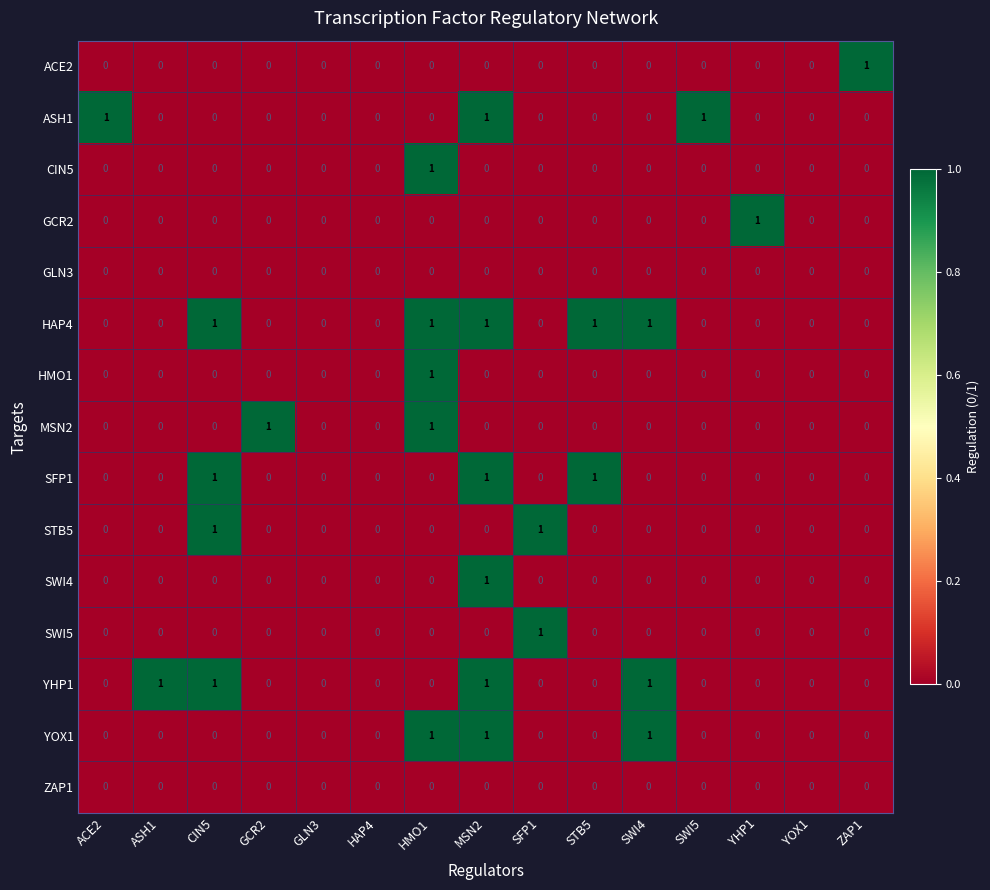

At which category is the sum across all series the highest?

MSN2